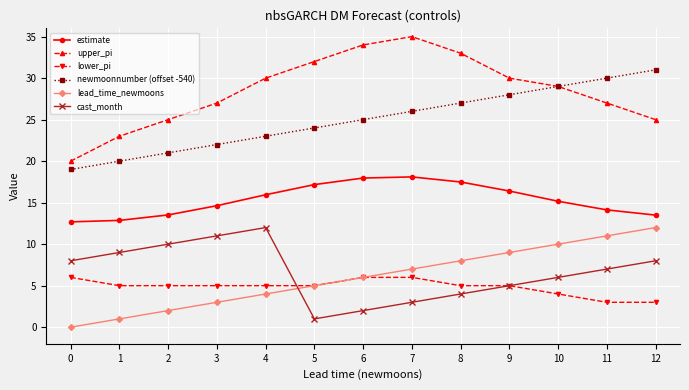

Where is lead_time_newmoons nearest to the value 6?

6